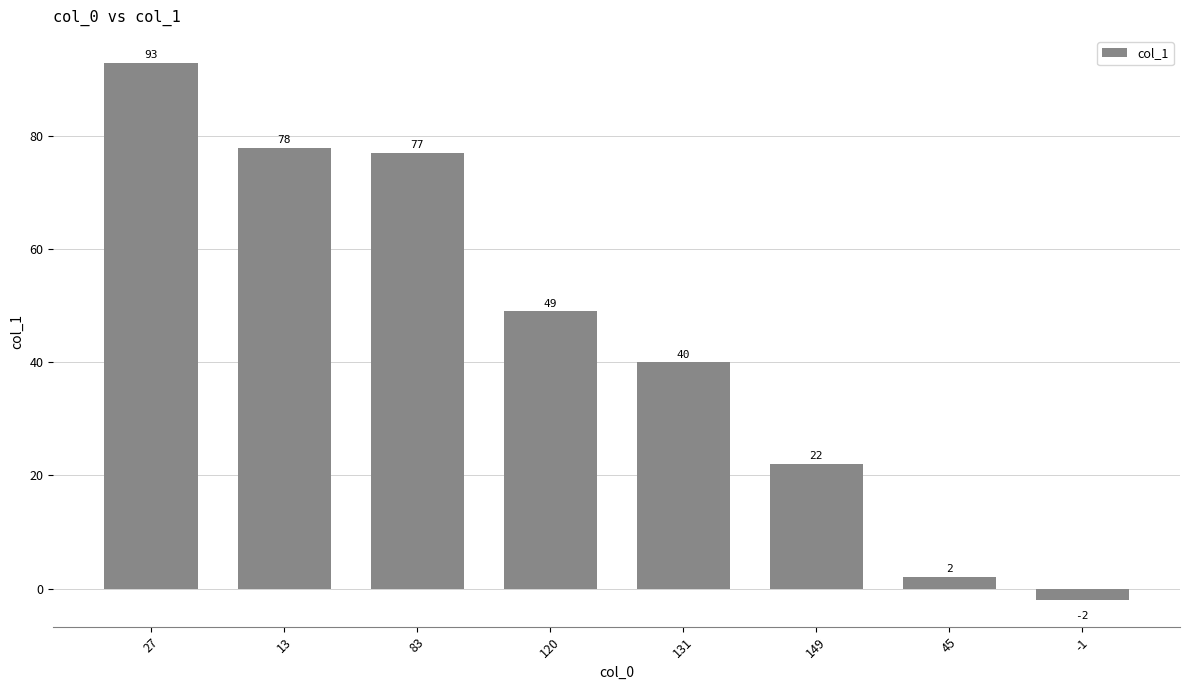

The value at 27 is 59. True or false?

False